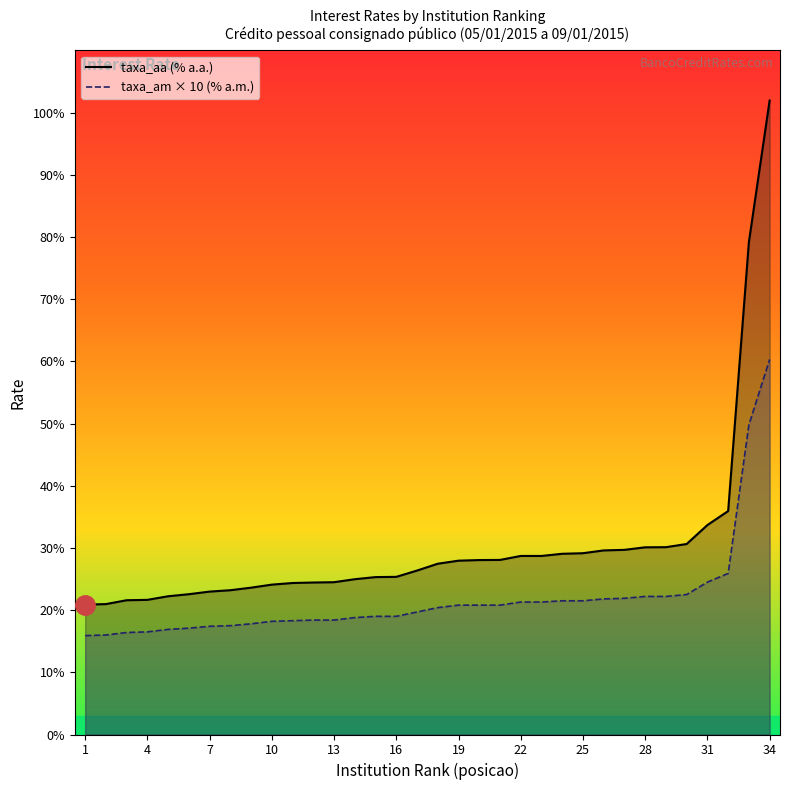

Does the chart have visible grid lines?

No